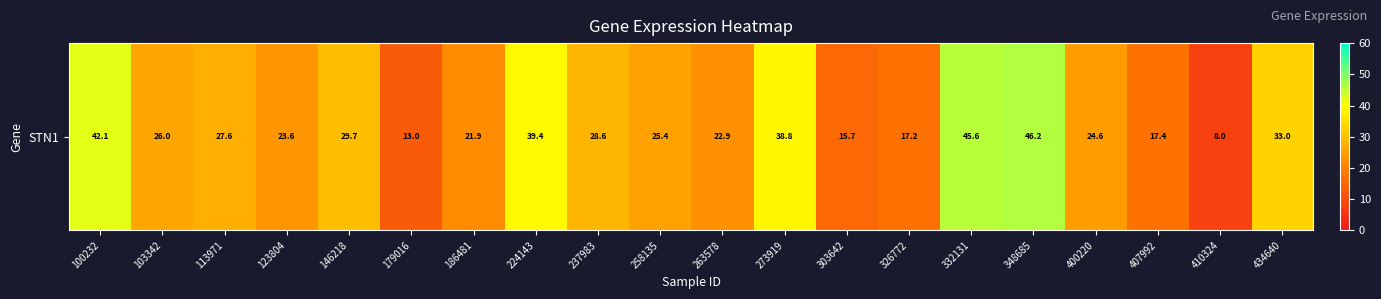

Which category has the lowest value across all series?

410324